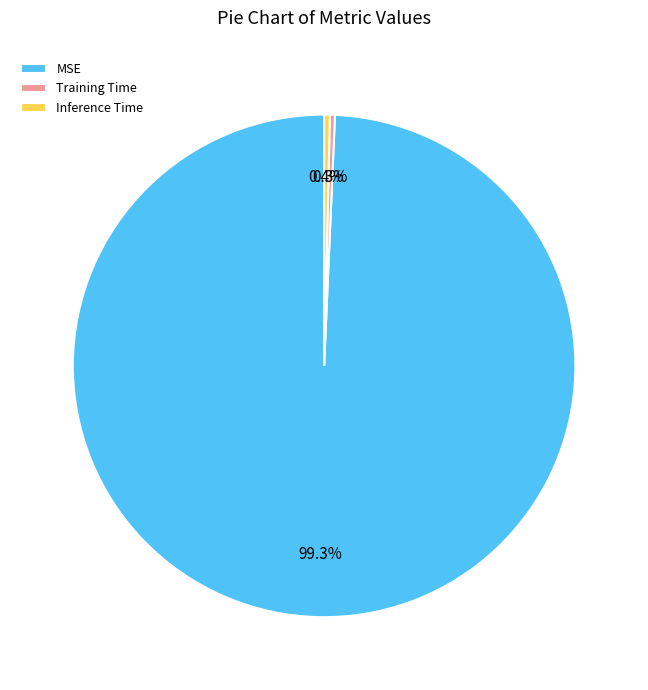

Which slice is the largest?

MSE